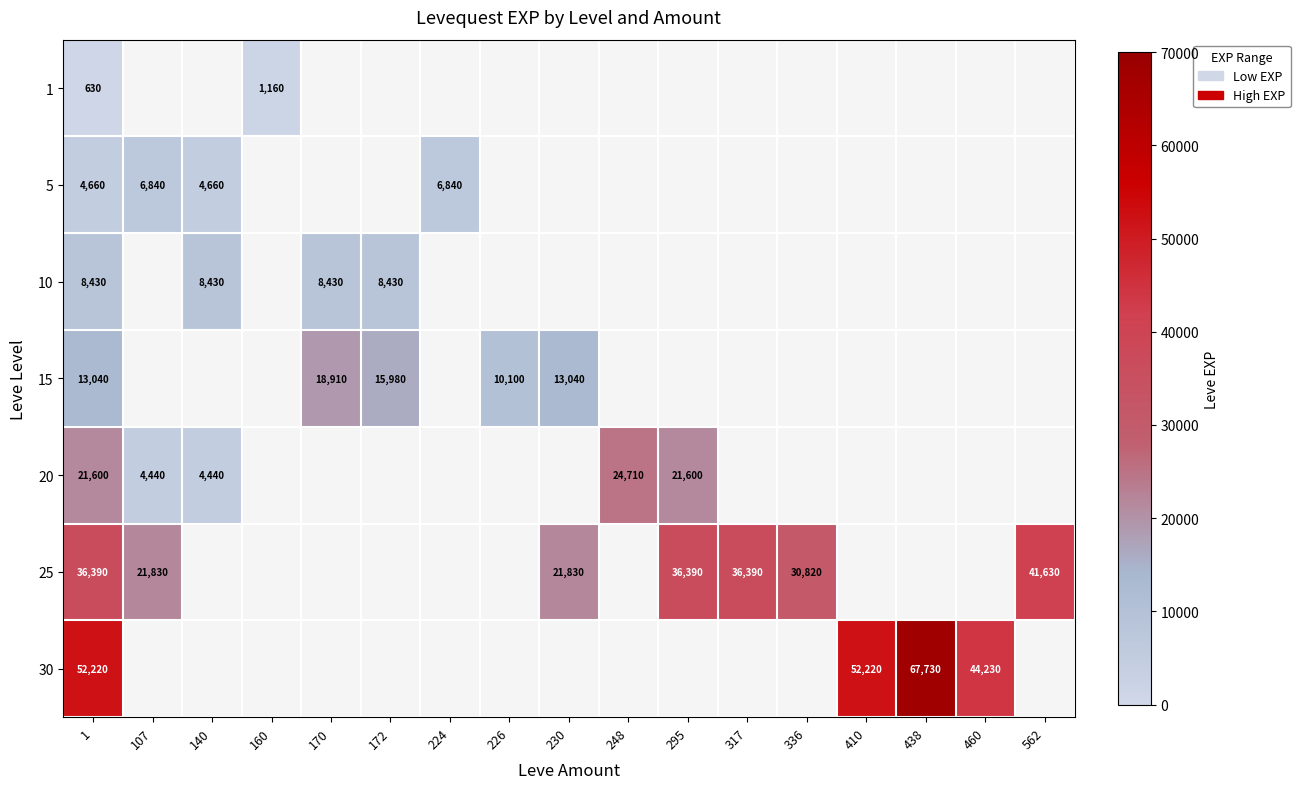

The 25 series shows 30820 at 336. True or false?

True